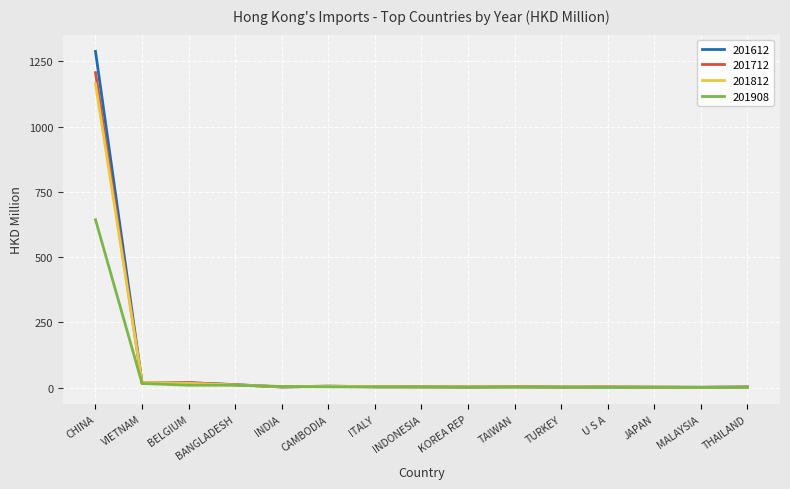

At which category is the sum across all series the highest?

CHINA